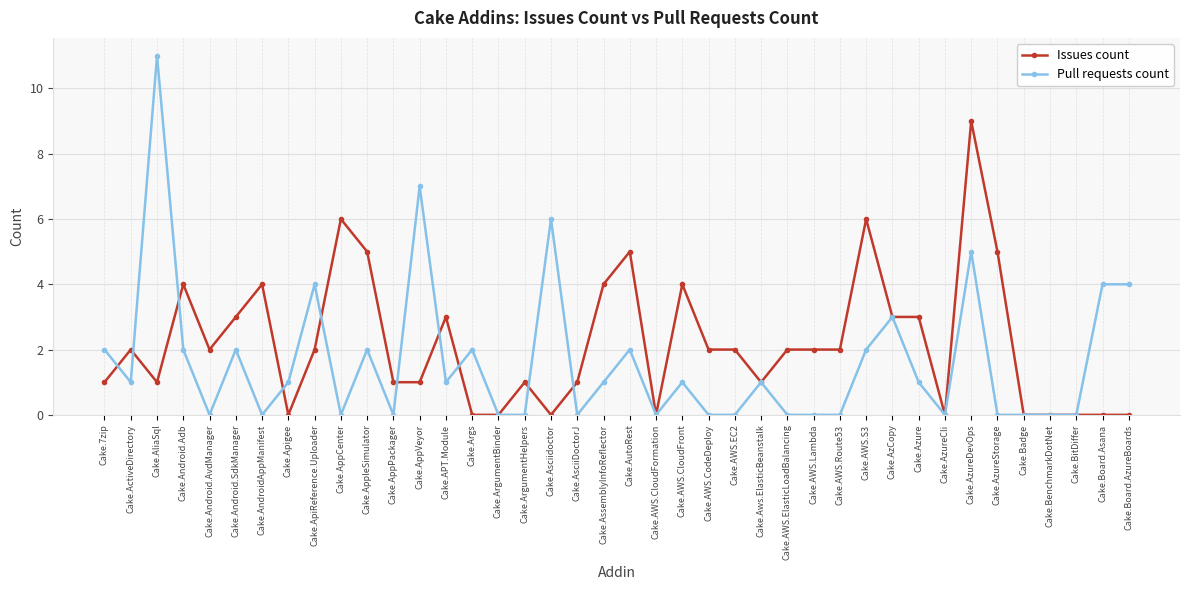

What is the label of the 26th point from the right?

Cake.Args